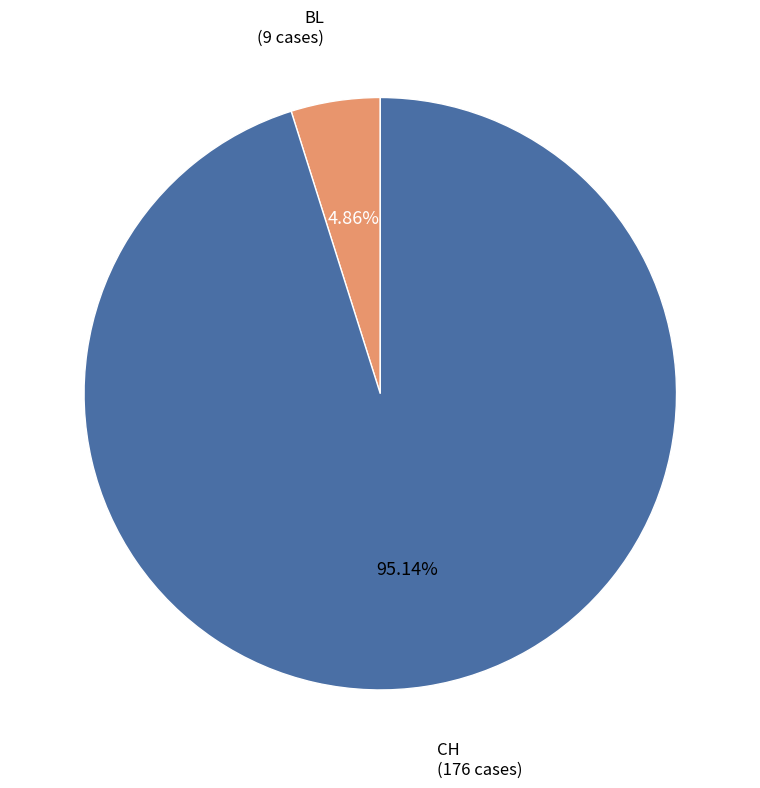

What percentage is the CH slice, to the nearest percent?

95%